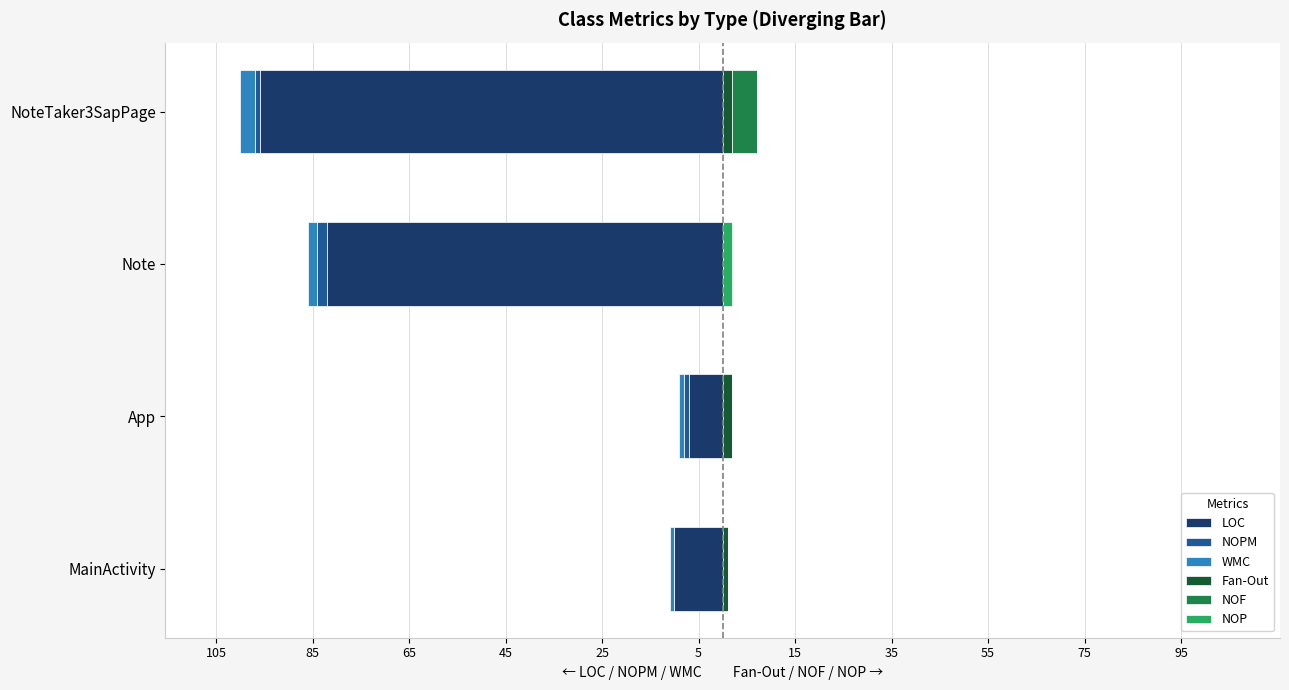

Between MainActivity and App, which series saw the biggest shift?

LOC